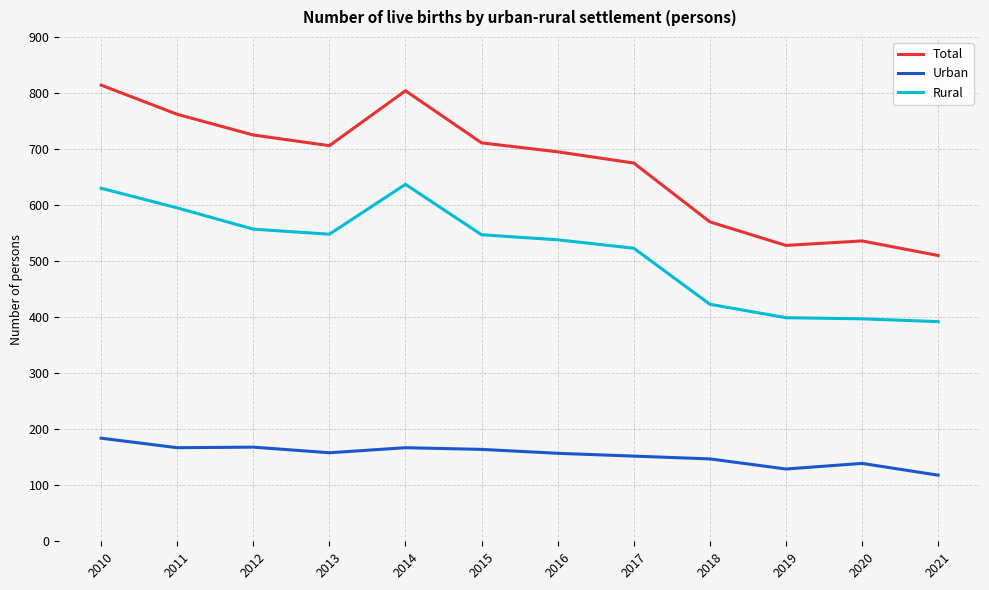

At how many categories does at least one series exceed 152?

12